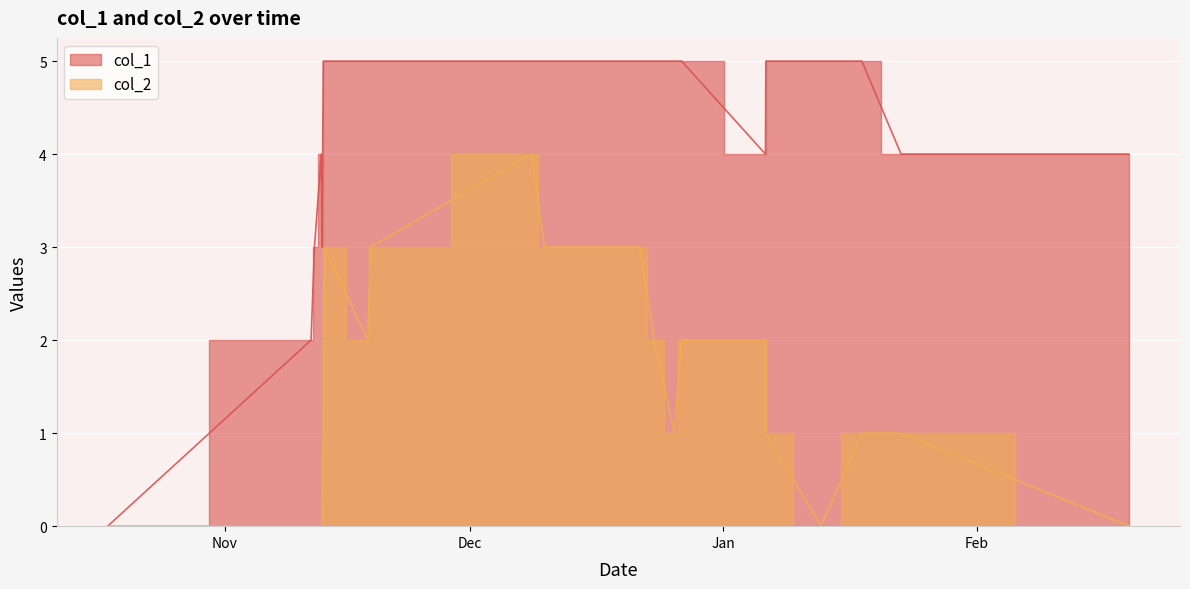

In col_1, how many points are lower than both neighbors (excluding endpoints)?

2